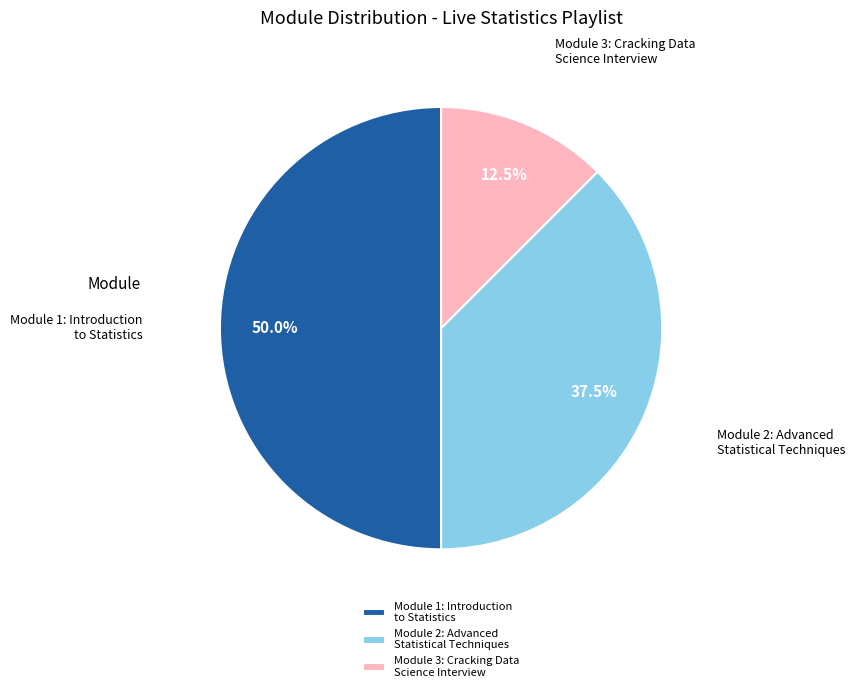

Is Module 3: Cracking Data Science Interview the majority of the pie?

No